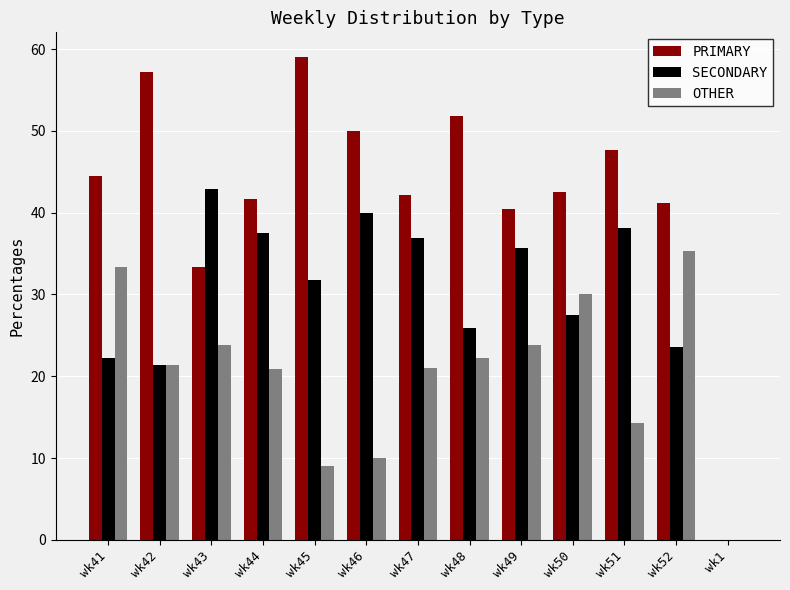

True or false: PRIMARY has a value of 57.1 at wk42.

True